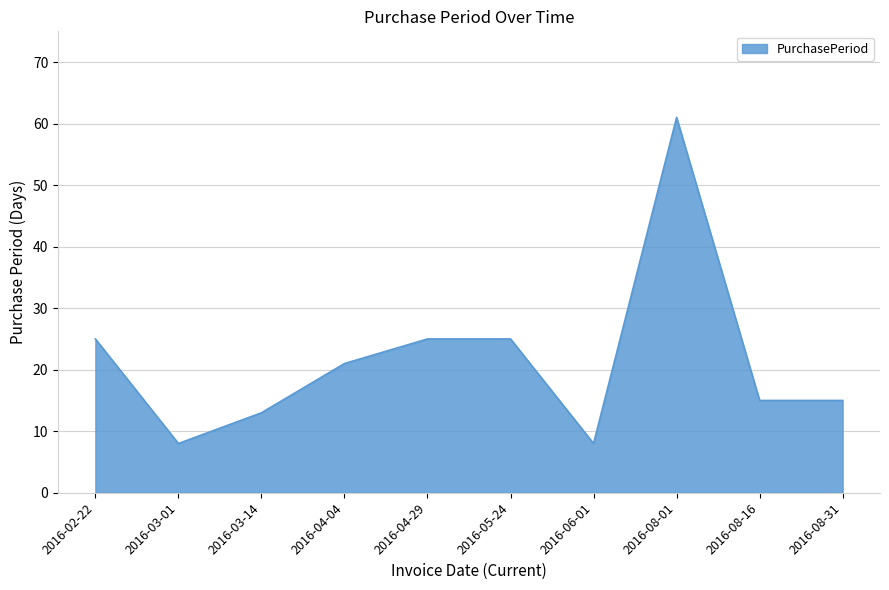

Reading left to right, list all the values displayed in this chart.

25	8	13	21	25	25	8	61	15	15